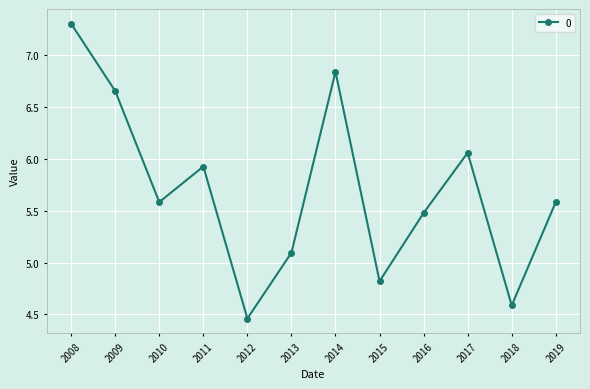

Is it true that the value at 2014 is 3.0?

False